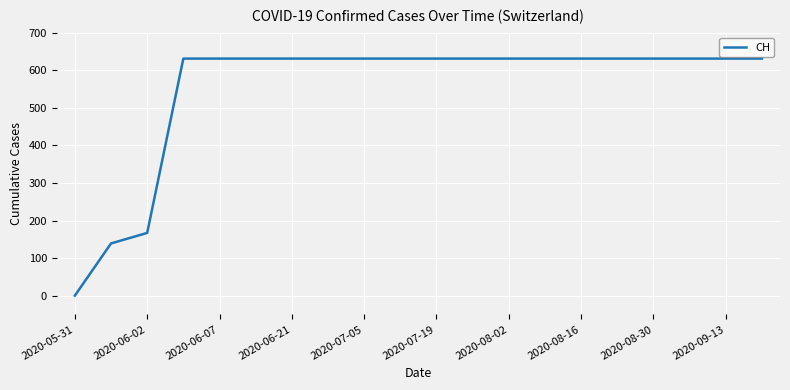

What is the difference between the maximum and minimum values?

631